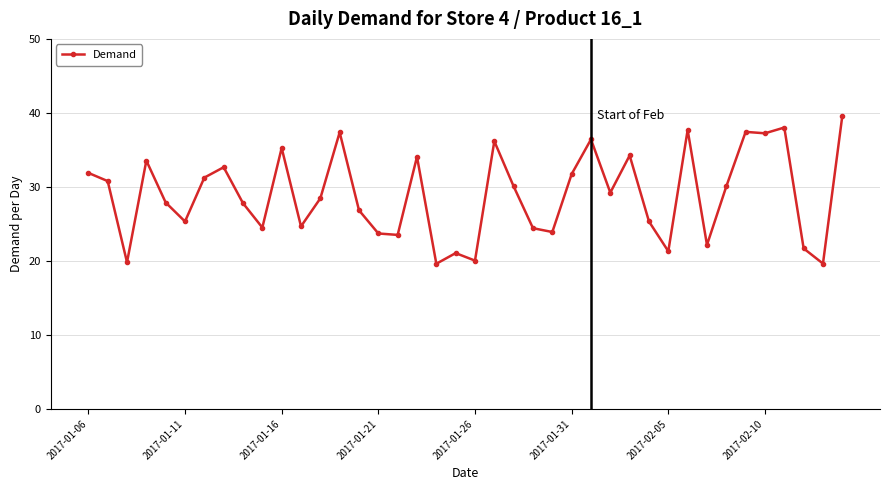

True or false: there are more than 0 points higher than both neighbors.

True